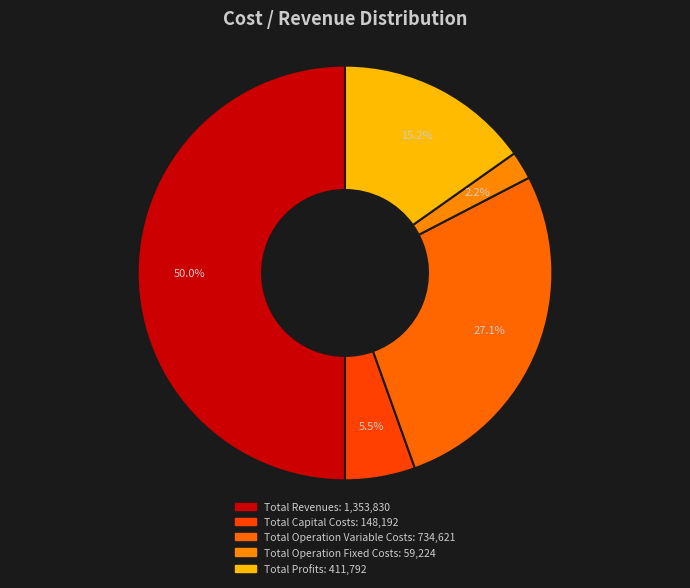

What is the largest slice in the pie chart?

Total Revenues